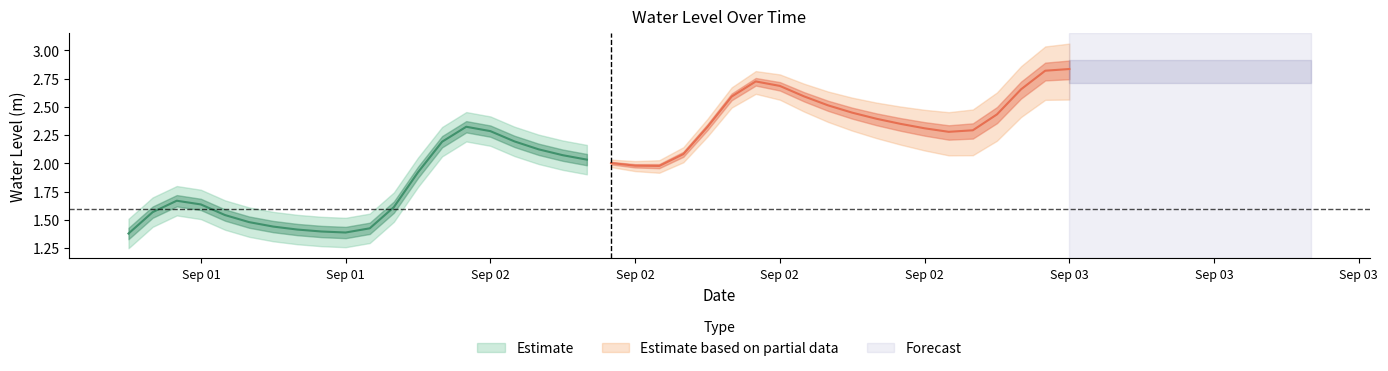

True or false: the data has more than 2 interior local peaks.

True